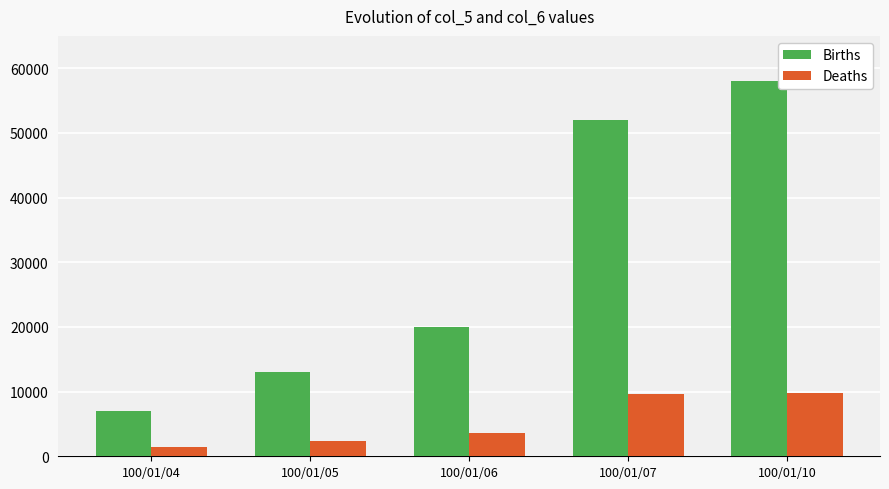

The Births series shows 89748 at 100/01/10. True or false?

False